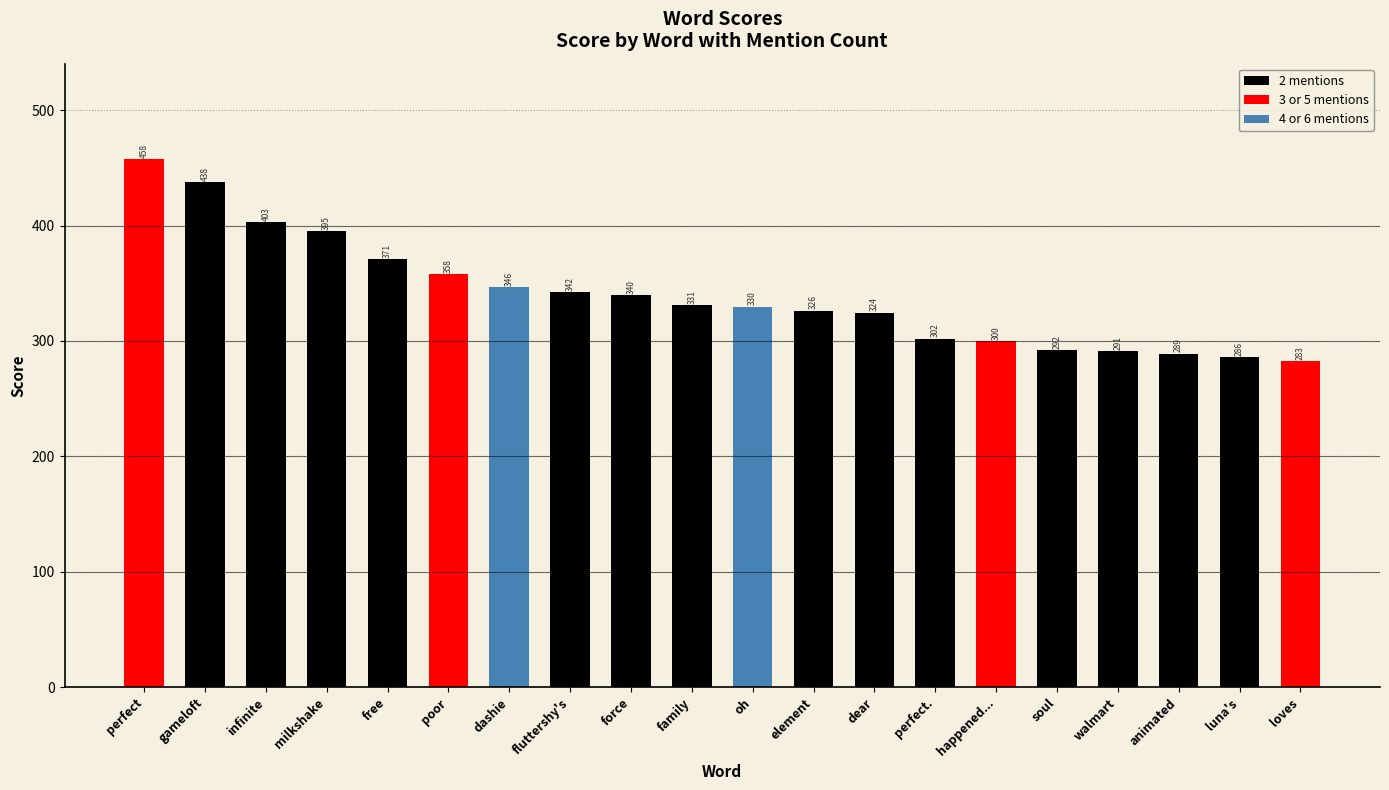

True or false: the data shows 291.9 at soul.

True